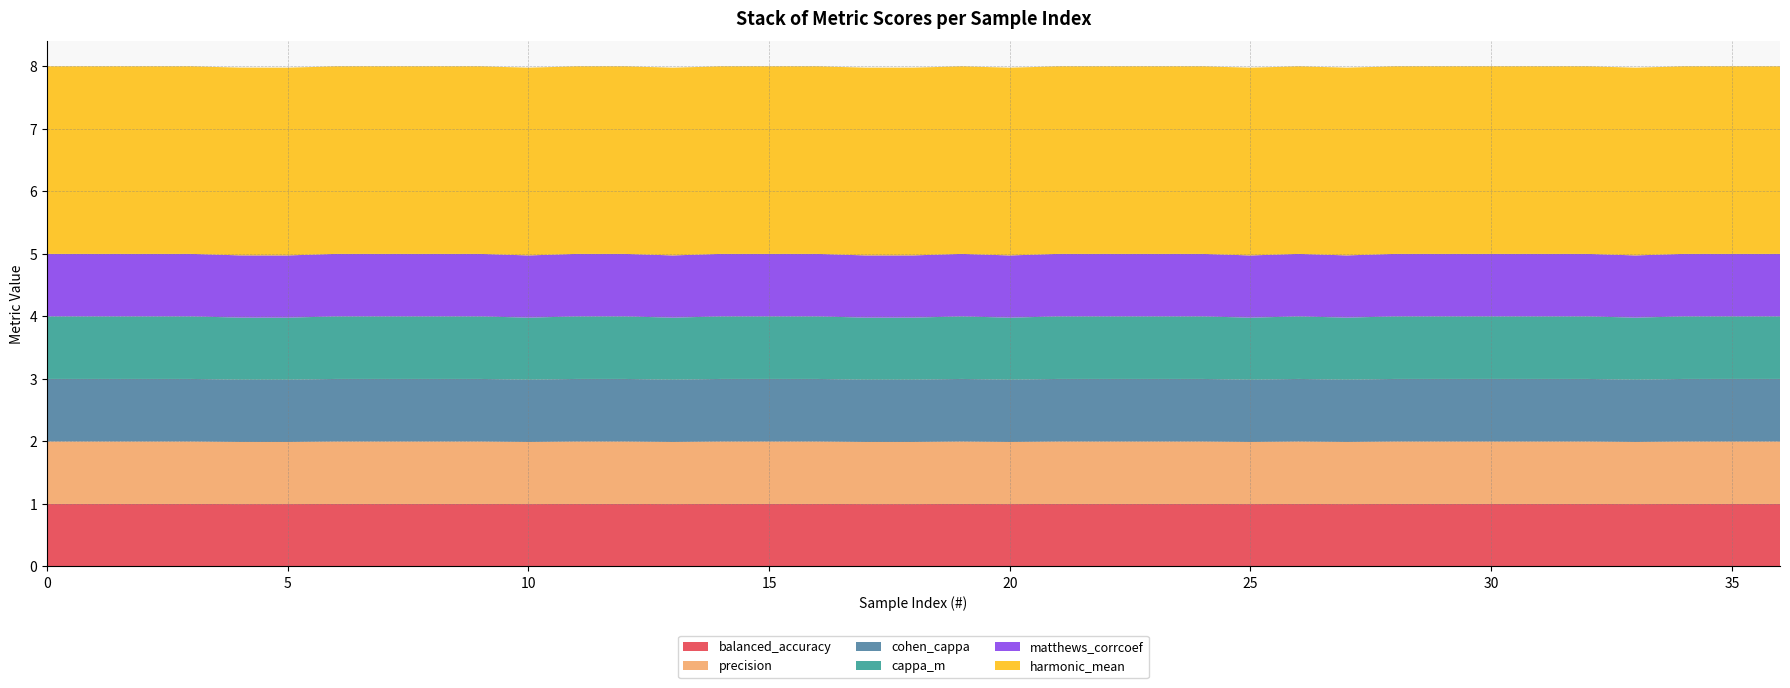

Reading left to right, extract all data points from this chart.

balanced_accuracy: 0=1.0	1=1.0	2=1.0	3=1.0	4=1.0	5=1.0	6=1.0	7=1.0	8=1.0	9=1.0	10=1.0	11=1.0	12=1.0	13=1.0	14=1.0	15=1.0	16=1.0	17=1.0	18=1.0	19=1.0	20=1.0	21=1.0	22=1.0	23=1.0	24=1.0	25=1.0	26=1.0	27=1.0	28=1.0	29=1.0	30=1.0	31=1.0	32=1.0	33=1.0	34=1.0	35=1.0	36=1.0
precision: 0=1.0	1=1.0	2=1.0	3=1.0	4=1.0	5=1.0	6=1.0	7=1.0	8=1.0	9=1.0	10=1.0	11=1.0	12=1.0	13=1.0	14=1.0	15=1.0	16=1.0	17=1.0	18=1.0	19=1.0	20=1.0	21=1.0	22=1.0	23=1.0	24=1.0	25=1.0	26=1.0	27=1.0	28=1.0	29=1.0	30=1.0	31=1.0	32=1.0	33=1.0	34=1.0	35=1.0	36=1.0
cohen_cappa: 0=1.0	1=1.0	2=1.0	3=1.0	4=1.0	5=1.0	6=1.0	7=1.0	8=1.0	9=1.0	10=1.0	11=1.0	12=1.0	13=1.0	14=1.0	15=1.0	16=1.0	17=1.0	18=1.0	19=1.0	20=1.0	21=1.0	22=1.0	23=1.0	24=1.0	25=1.0	26=1.0	27=1.0	28=1.0	29=1.0	30=1.0	31=1.0	32=1.0	33=1.0	34=1.0	35=1.0	36=1.0
cappa_m: 0=1.0	1=1.0	2=1.0	3=1.0	4=1.0	5=1.0	6=1.0	7=1.0	8=1.0	9=1.0	10=1.0	11=1.0	12=1.0	13=1.0	14=1.0	15=1.0	16=1.0	17=1.0	18=1.0	19=1.0	20=1.0	21=1.0	22=1.0	23=1.0	24=1.0	25=1.0	26=1.0	27=1.0	28=1.0	29=1.0	30=1.0	31=1.0	32=1.0	33=1.0	34=1.0	35=1.0	36=1.0
matthews_corrcoef: 0=1.0	1=1.0	2=1.0	3=1.0	4=1.0	5=1.0	6=1.0	7=1.0	8=1.0	9=1.0	10=1.0	11=1.0	12=1.0	13=1.0	14=1.0	15=1.0	16=1.0	17=1.0	18=1.0	19=1.0	20=1.0	21=1.0	22=1.0	23=1.0	24=1.0	25=1.0	26=1.0	27=1.0	28=1.0	29=1.0	30=1.0	31=1.0	32=1.0	33=1.0	34=1.0	35=1.0	36=1.0
harmonic_mean: 0=3.0	1=3.0	2=3.0	3=3.0	4=3.0	5=3.0	6=3.0	7=3.0	8=3.0	9=3.0	10=3.0	11=3.0	12=3.0	13=3.0	14=3.0	15=3.0	16=3.0	17=3.0	18=3.0	19=3.0	20=3.0	21=3.0	22=3.0	23=3.0	24=3.0	25=3.0	26=3.0	27=3.0	28=3.0	29=3.0	30=3.0	31=3.0	32=3.0	33=3.0	34=3.0	35=3.0	36=3.0